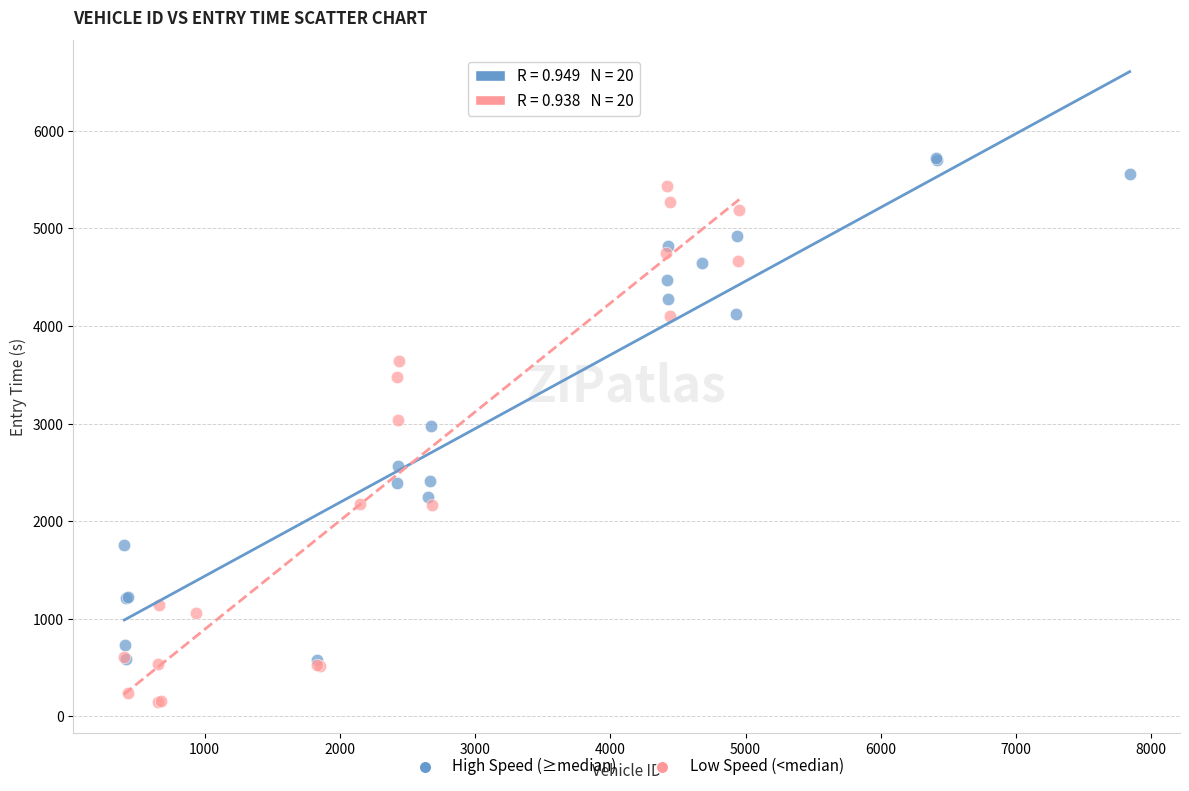

Which series contains the highest Y value?

High Speed (≥median)